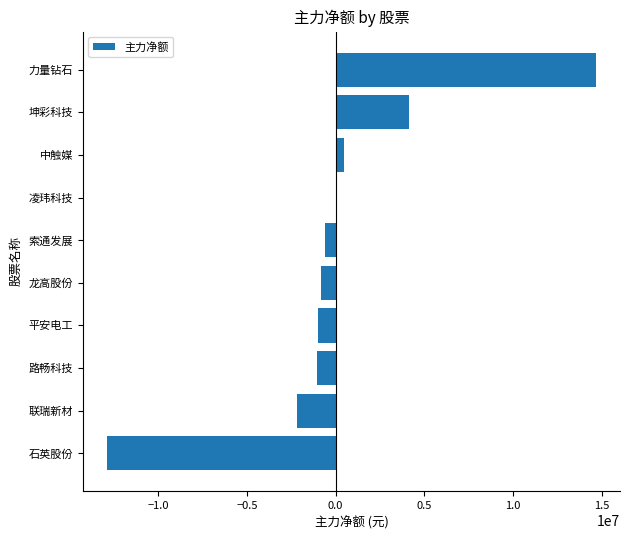

What is the sum of all values?

736577